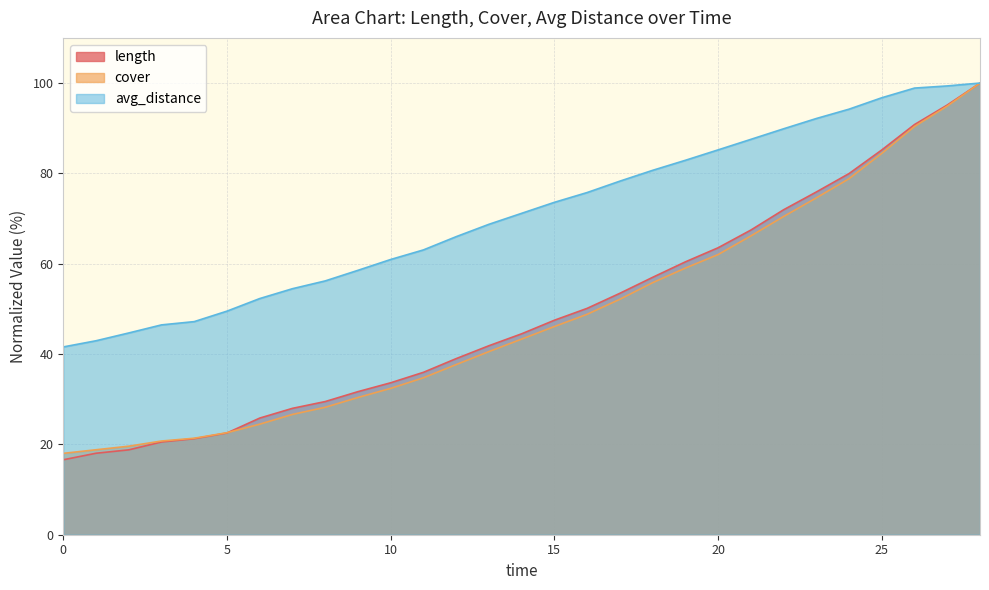

What is the sum of all length values?

1426.0